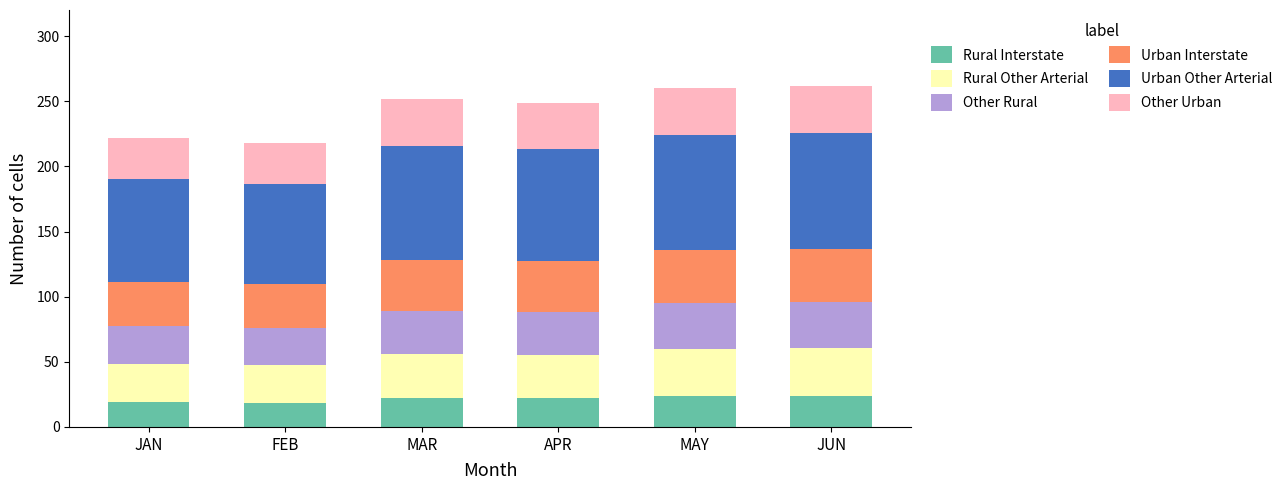

What is the total value across all series at APR?

248.7